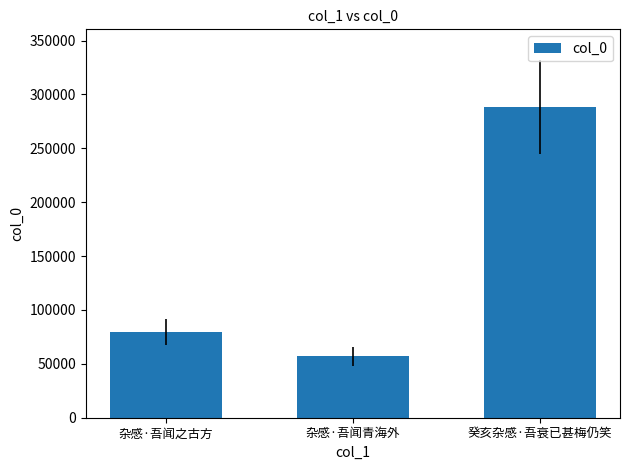

What value does the data have at 杂感·吾闻之古方?

79338